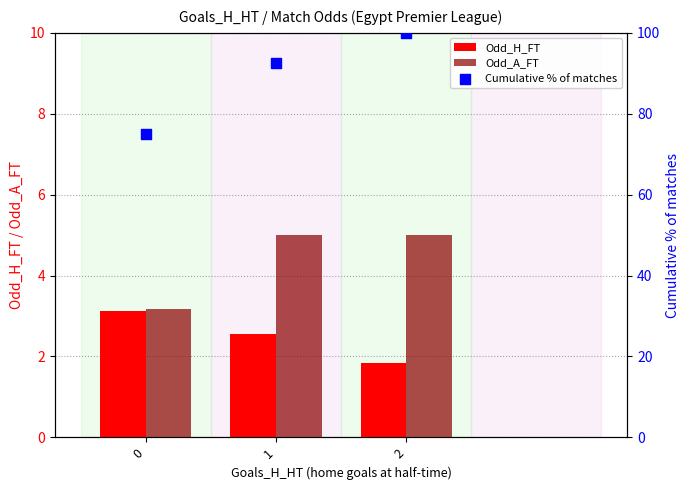

At which category is the sum across all series the highest?

2